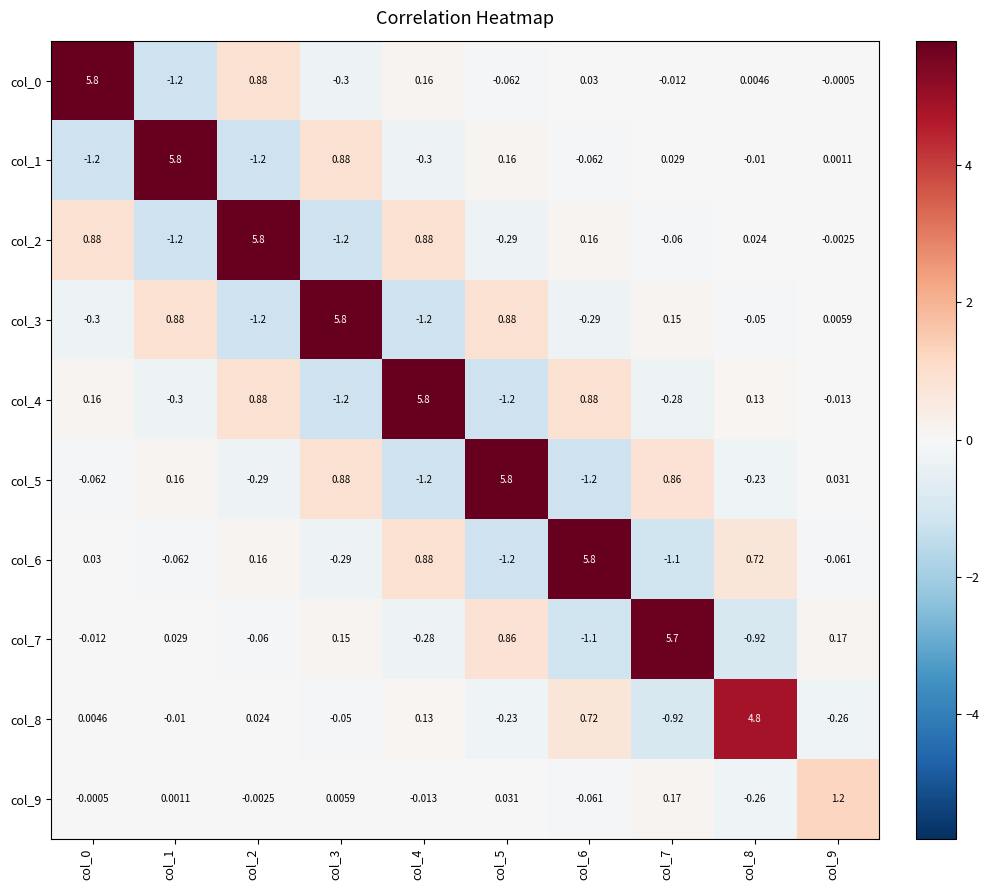

Is the value of col_4 at col_3 greater than the value of col_5 at col_8?

No